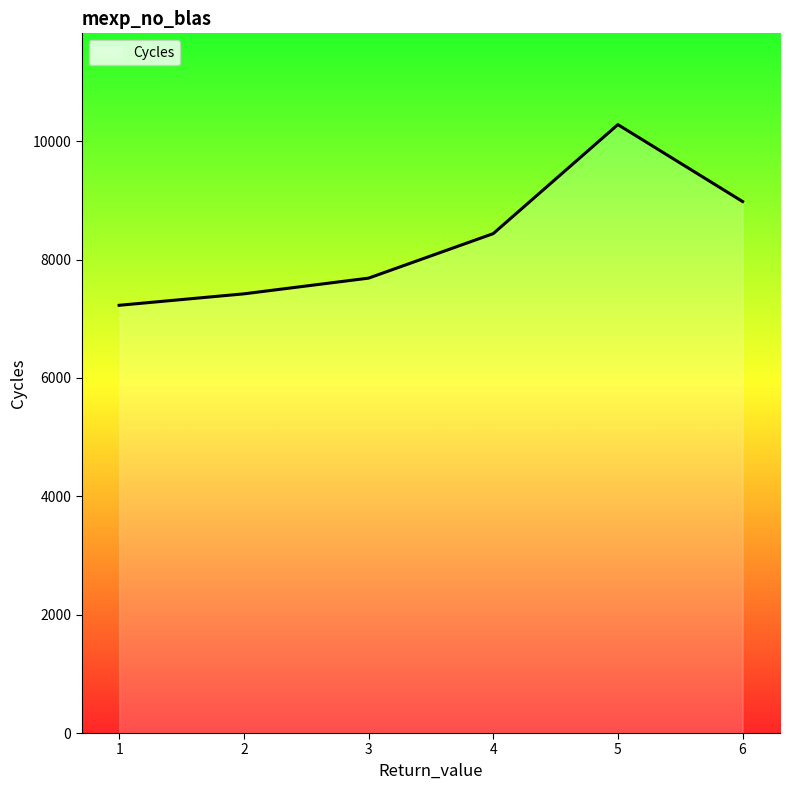

Reading left to right, list all the values displayed in this chart.

7227.6	7420.8	7686.3	8438.4	10280.9	8980.9